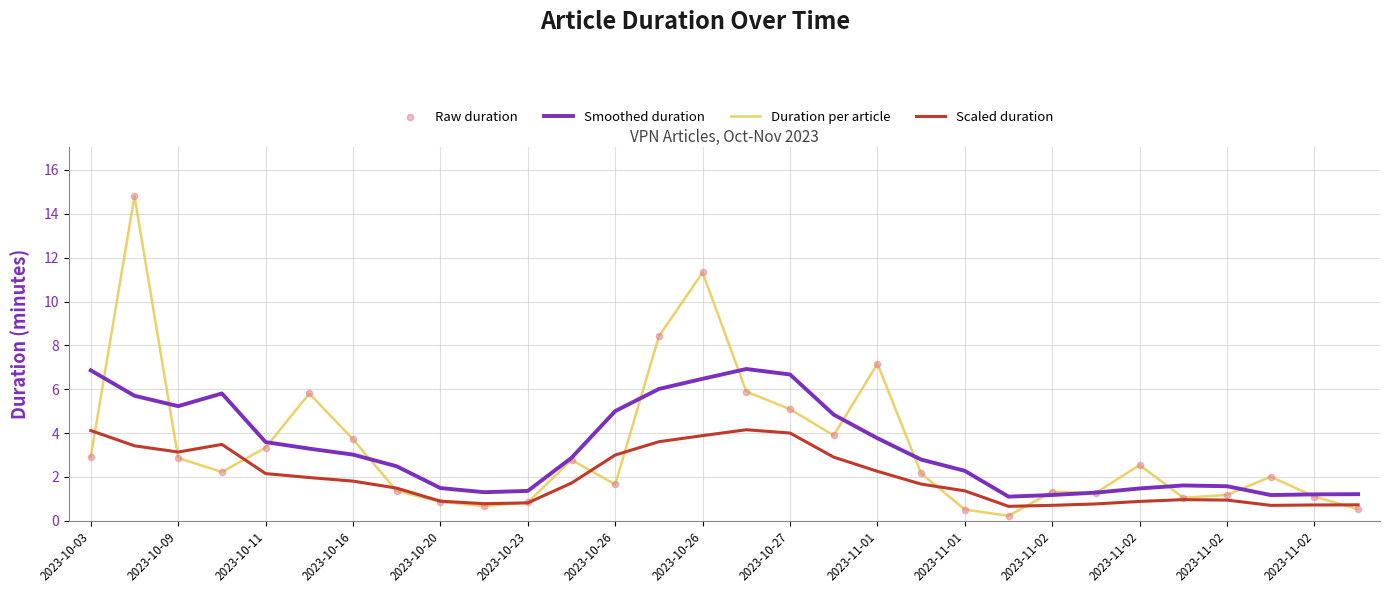

True or false: Scaled duration and Smoothed duration cross at least once.

False